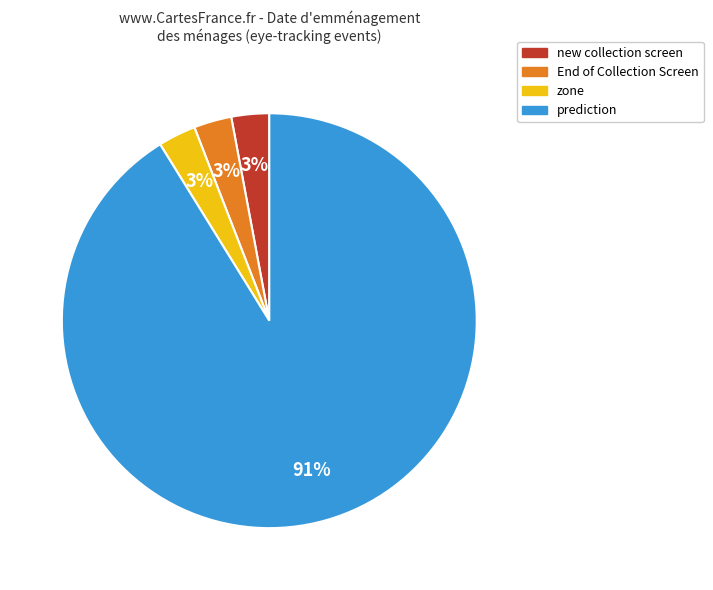

How many segments does this pie chart have?

4